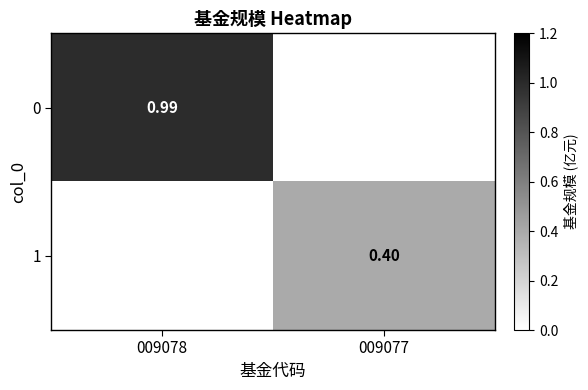

Is the value of 1 at 009077 greater than the value of 0 at 009078?

No